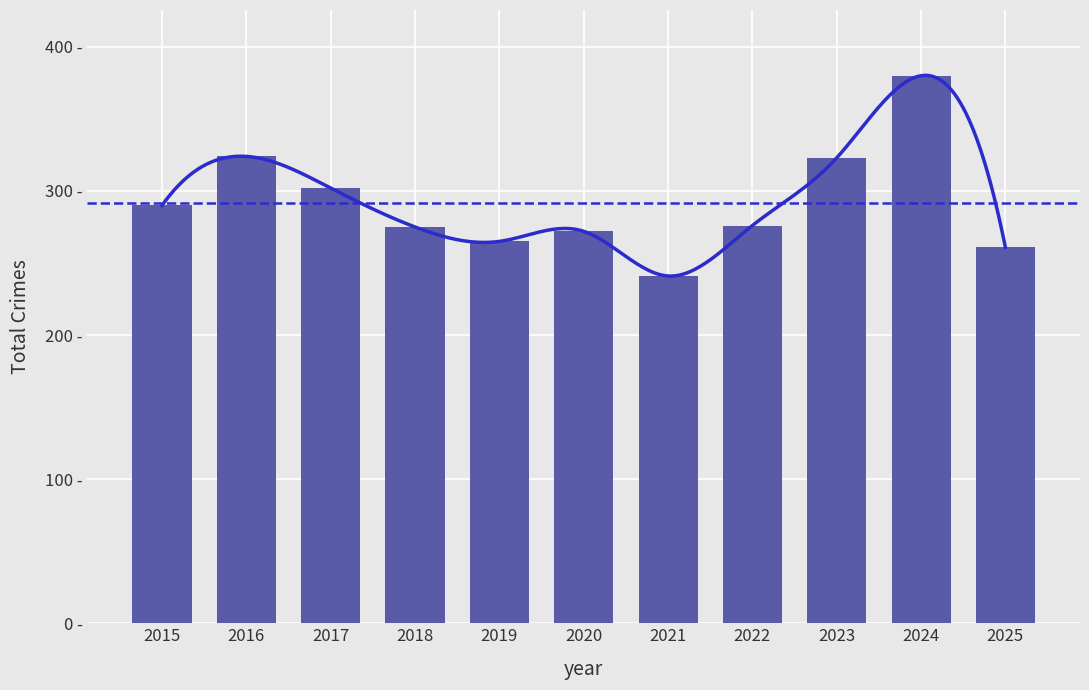

What is the sum of the values at 2019 and 2017?

567